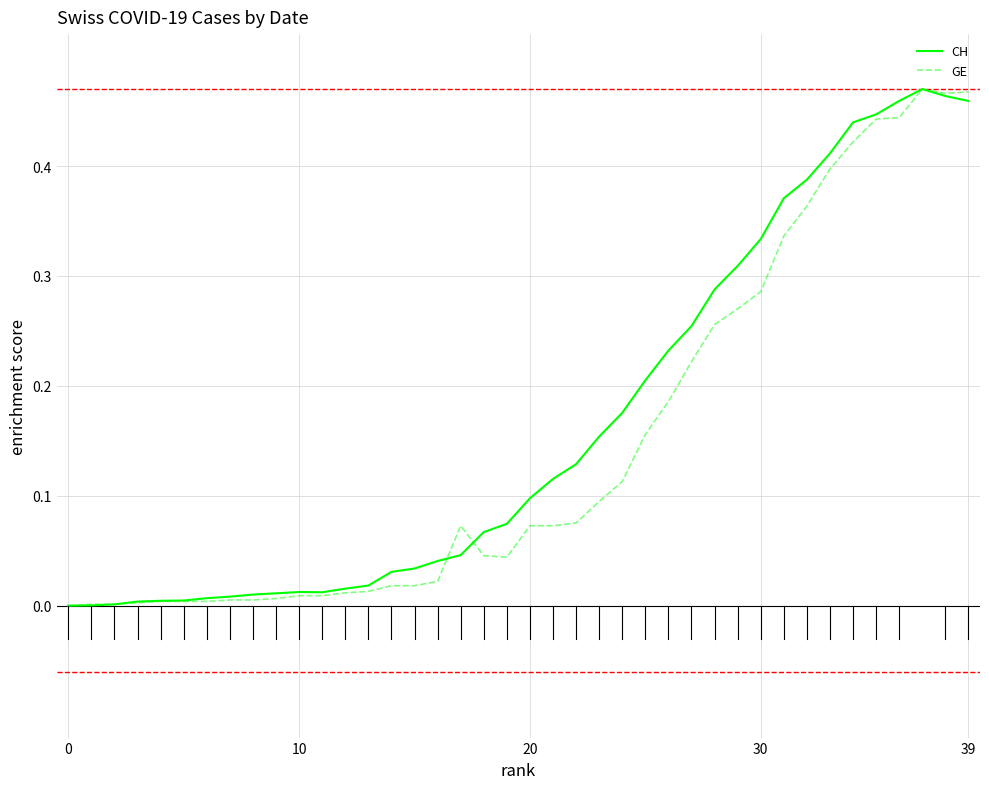

How many interior local valleys does the GE series have?

2